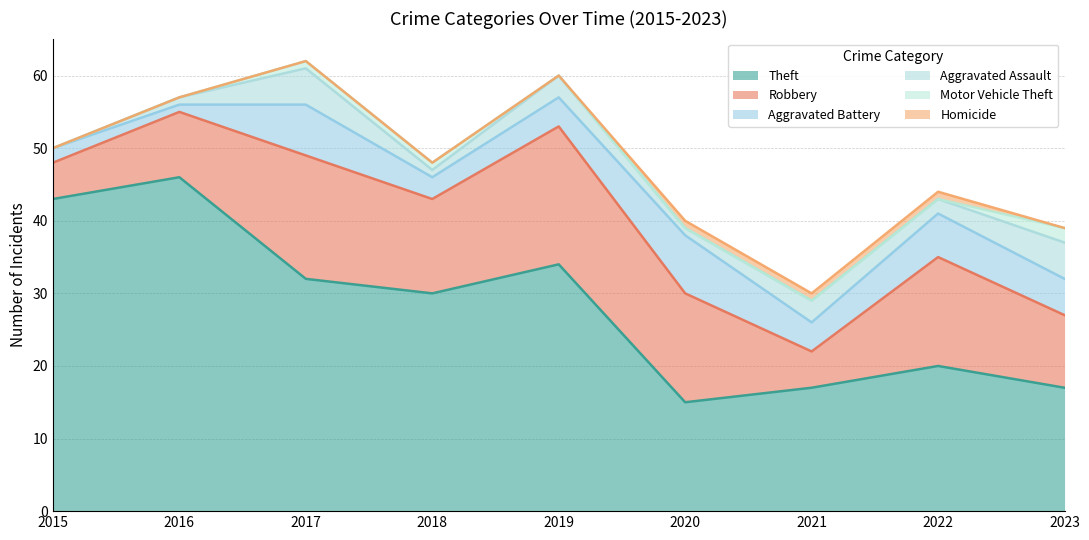

At 2020, list the series in order from smallest to largest.

Motor Vehicle Theft, Aggravated Assault, Homicide, Aggravated Battery, Theft, Robbery